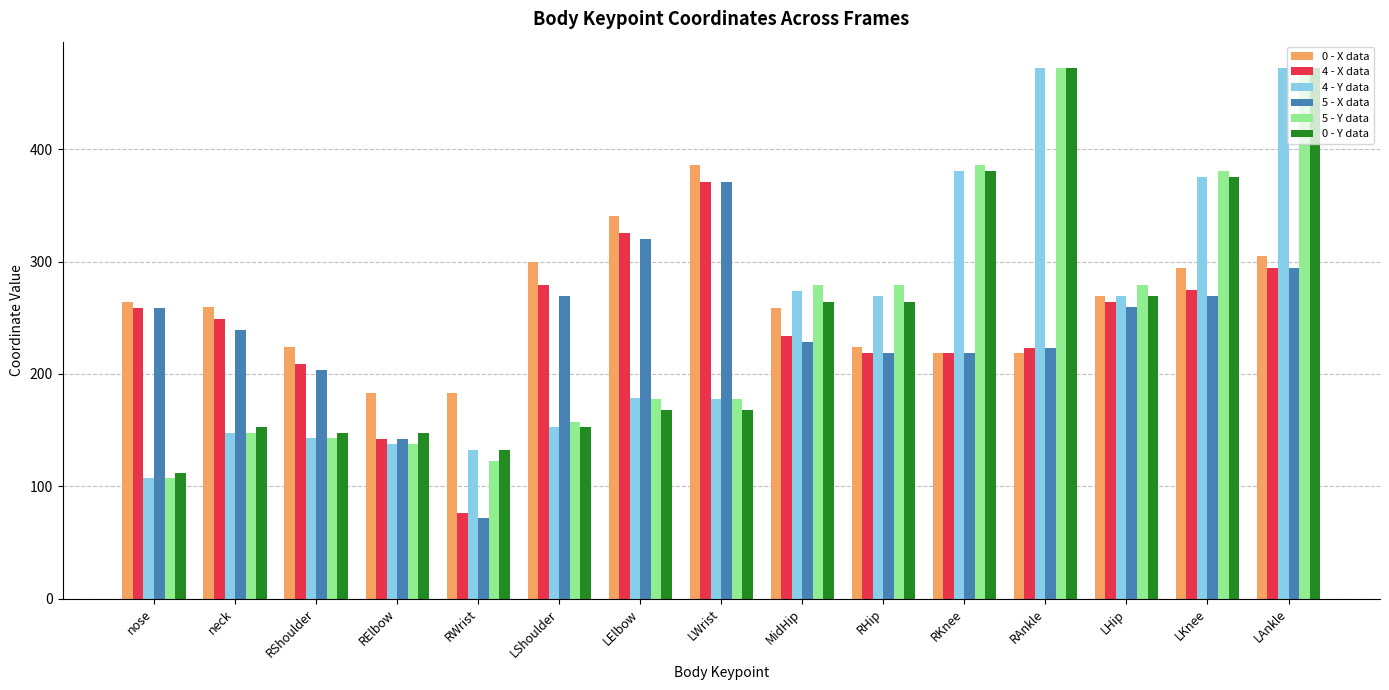

Between nose and MidHip, which series saw the biggest shift?

5 - Y data